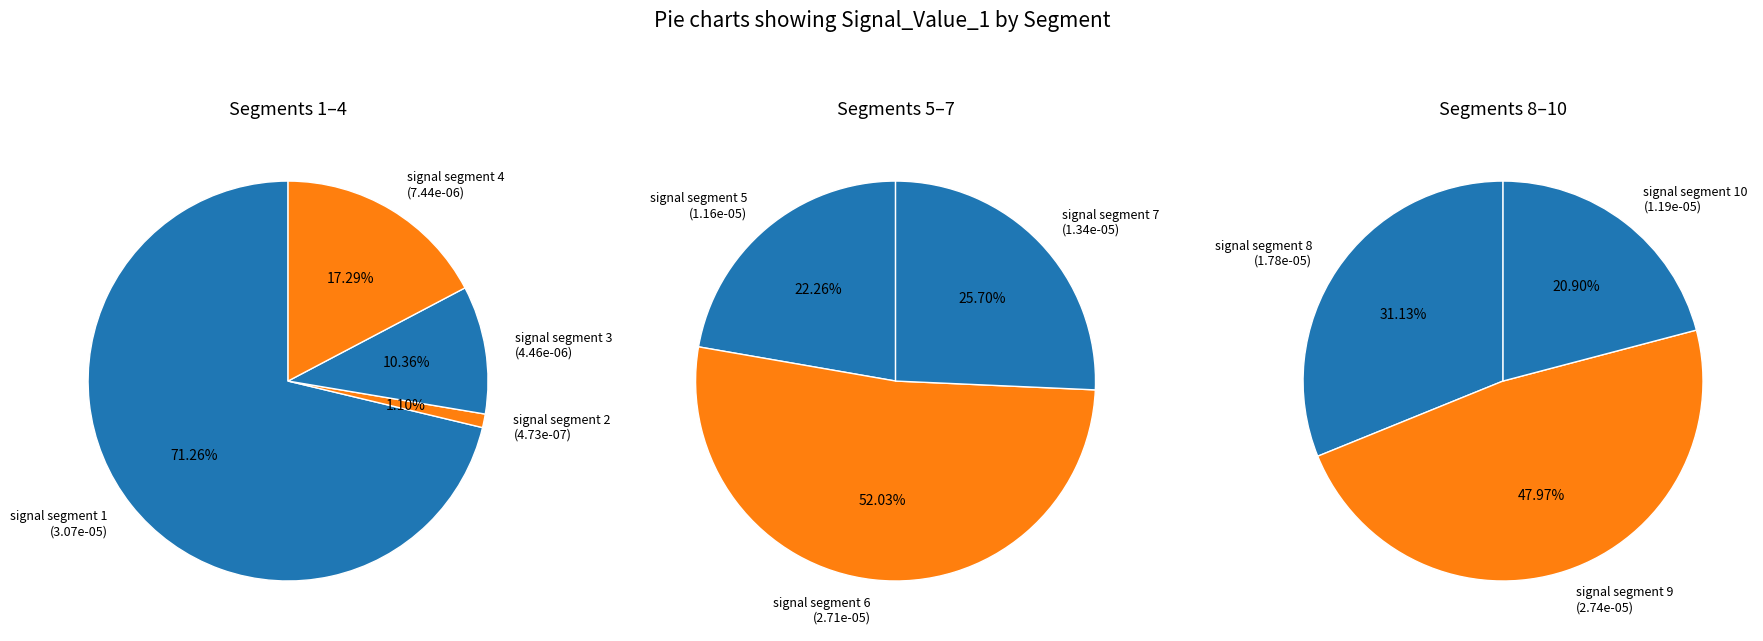

How many slices are in this pie chart?

10